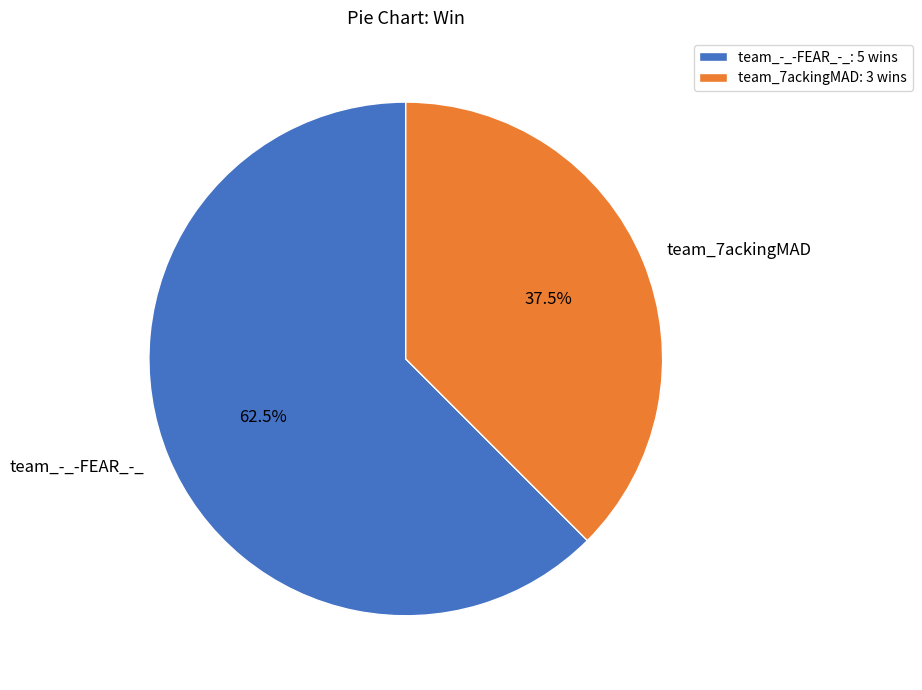

The team_7ackingMAD slice represents 30% of the pie. True or false?

False